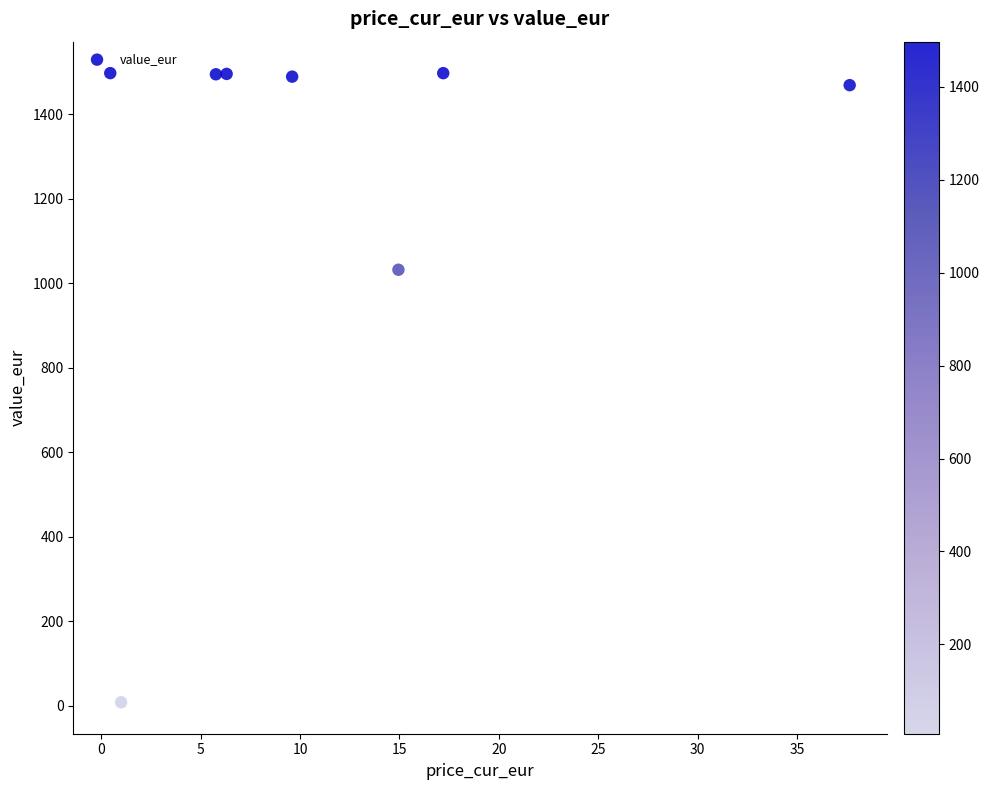

What is the average Y value?

1247.4